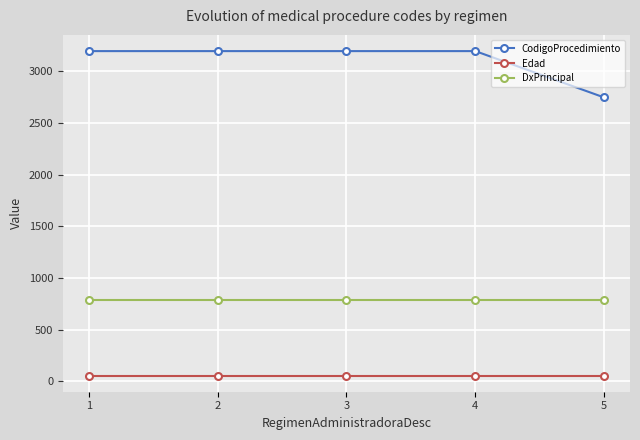

Is it true that CodigoProcedimiento equals 4737 at 5?

False